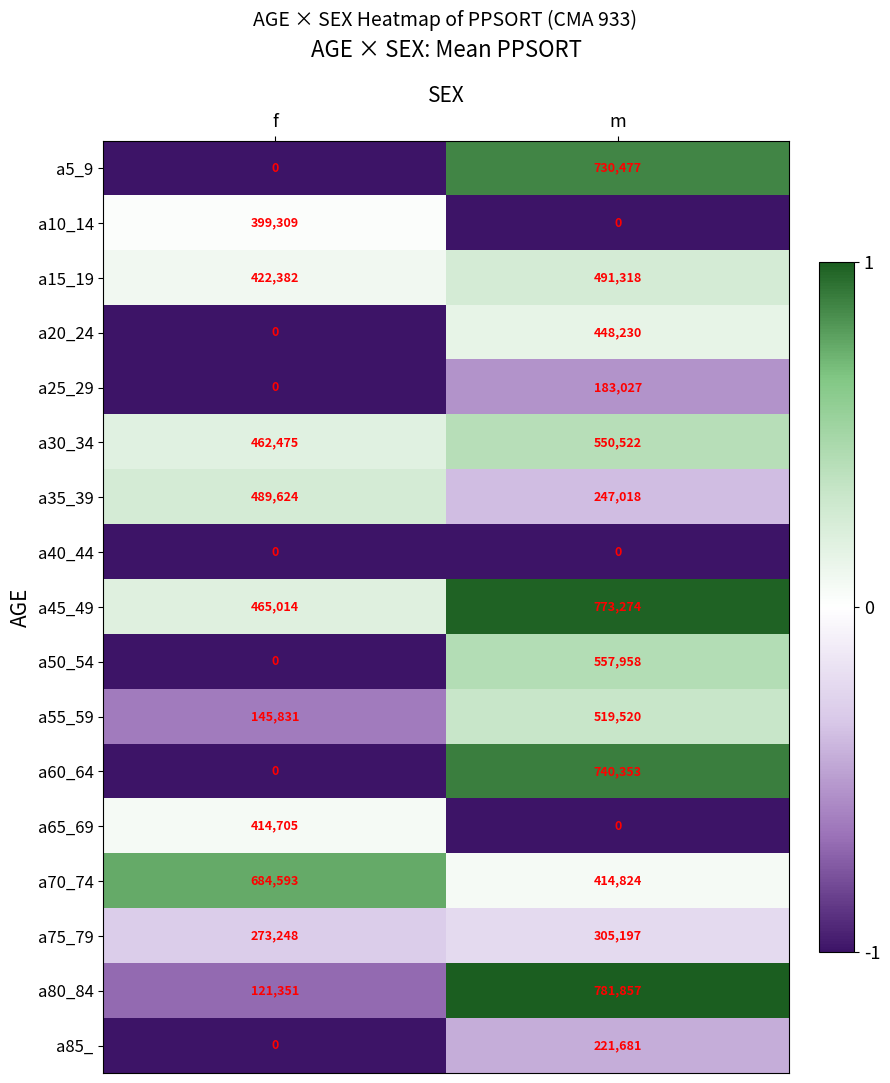

What is the highest value of the a85_ series?

221681